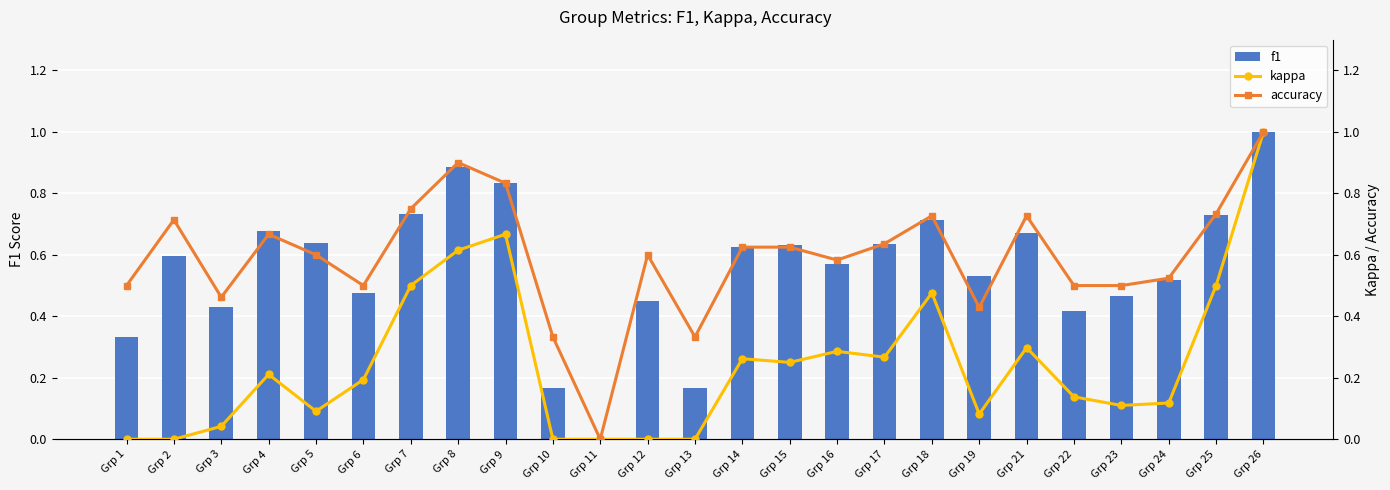

The accuracy series shows 0.6 at Grp 16. True or false?

True